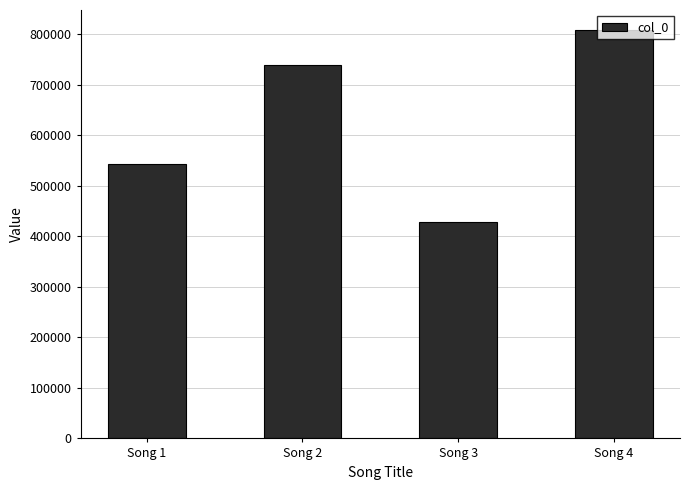

What is the change in value from Song 1 to Song 3?

-114991